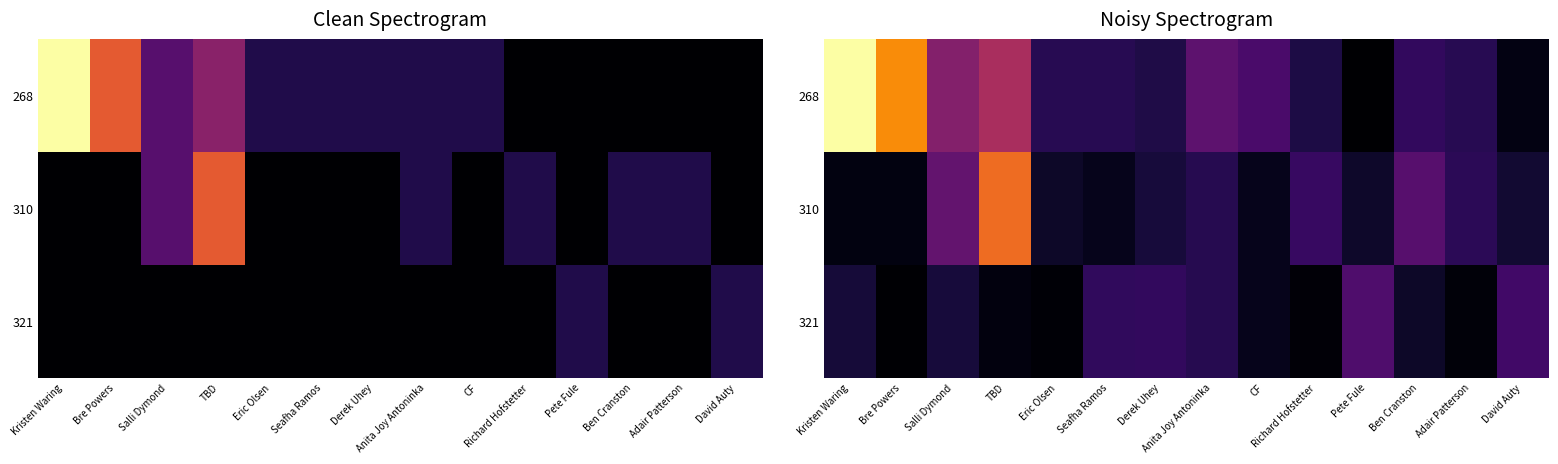

The value of 321 at Richard Hofstetter is 0.2. True or false?

False